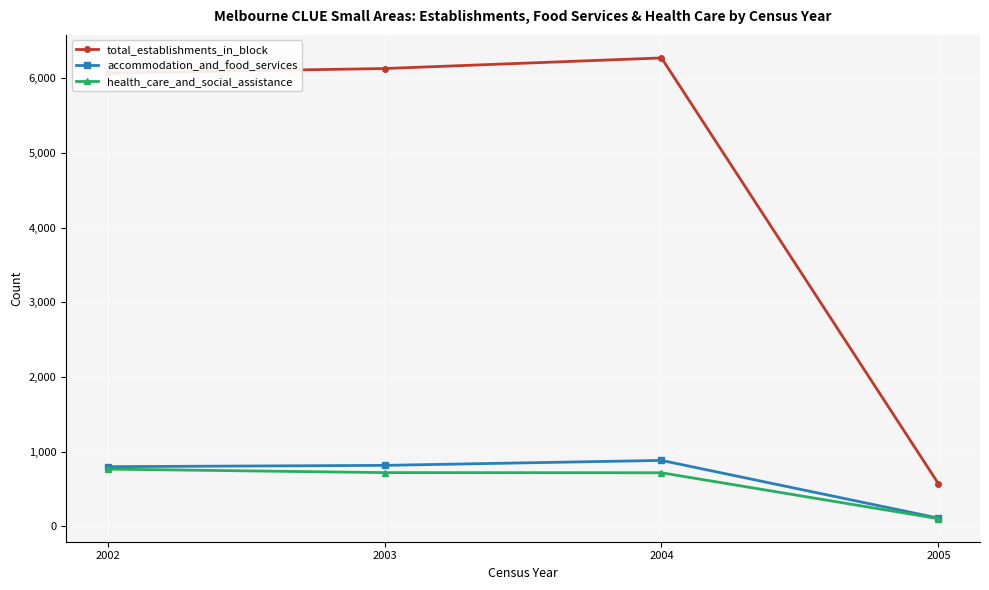

Which series has the largest total across all categories?

total_establishments_in_block